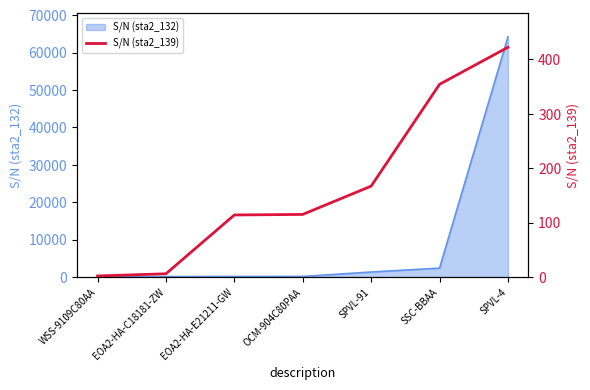

Between SPVL-91 and EOA2-HA-E21211-GW, which is larger?

SPVL-91